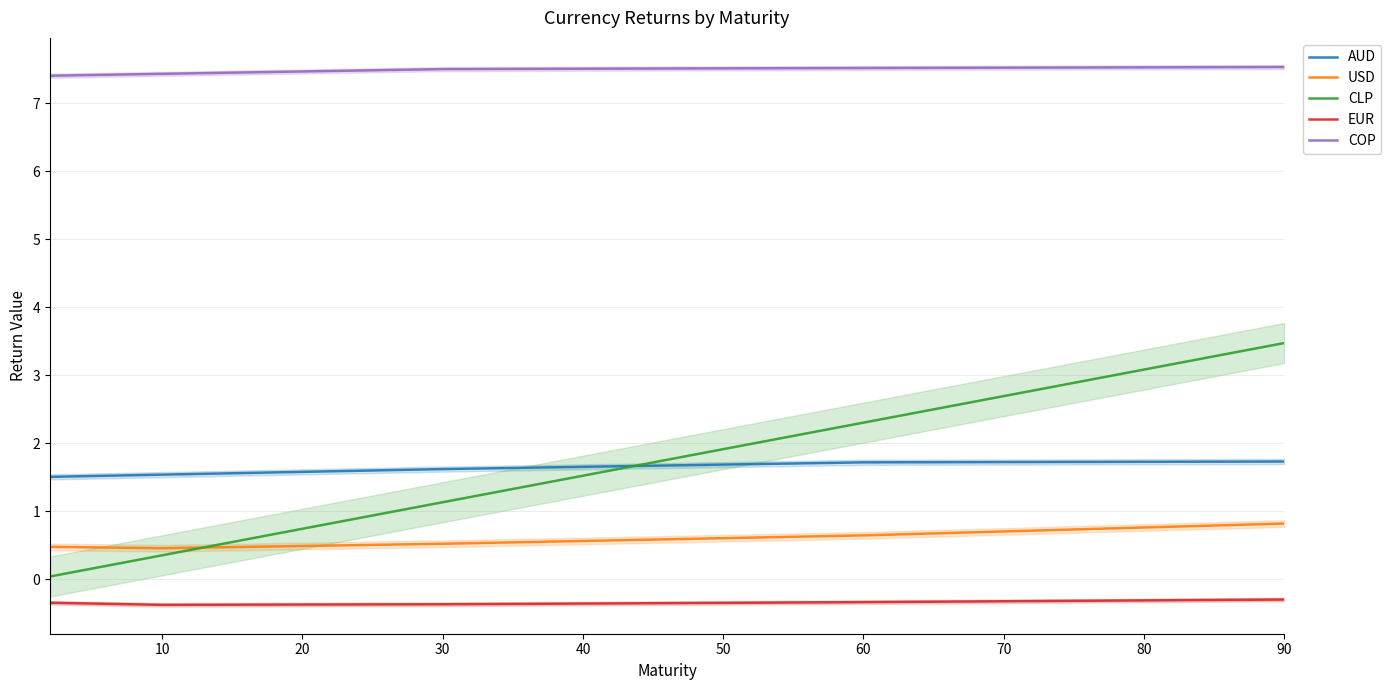

Is the value of AUD at 90 greater than the value of EUR at 10?

Yes